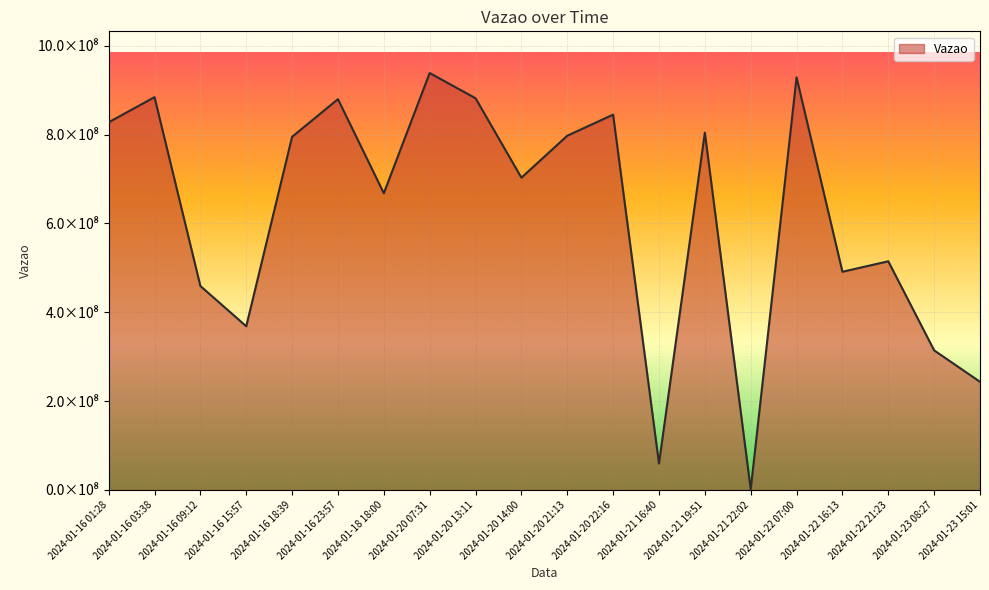

The chart shows a value of 314313060 at 2024-01-23 08:27. True or false?

True